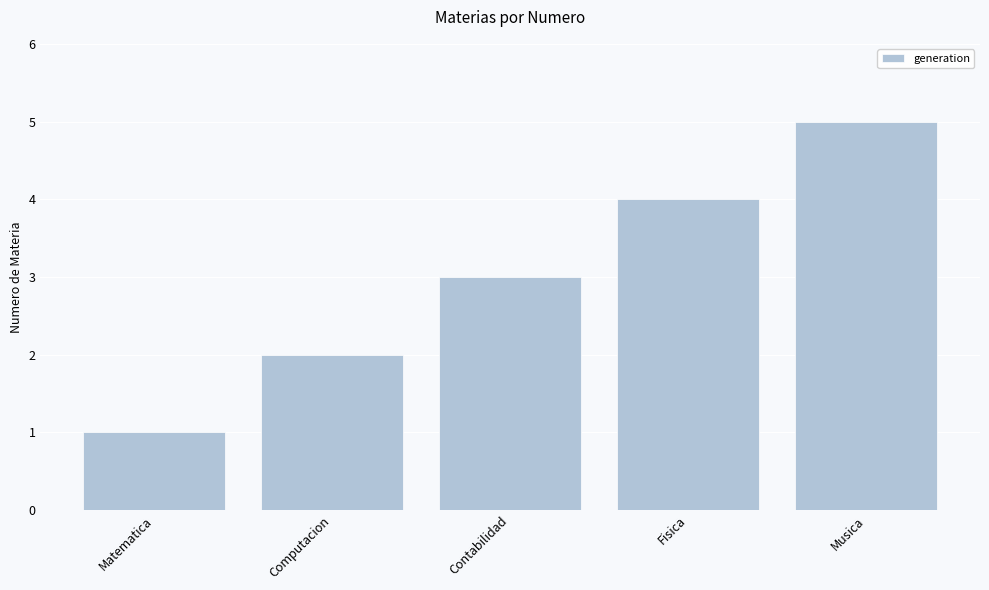

Reading left to right, what are all the values shown in this chart?

1	2	3	4	5